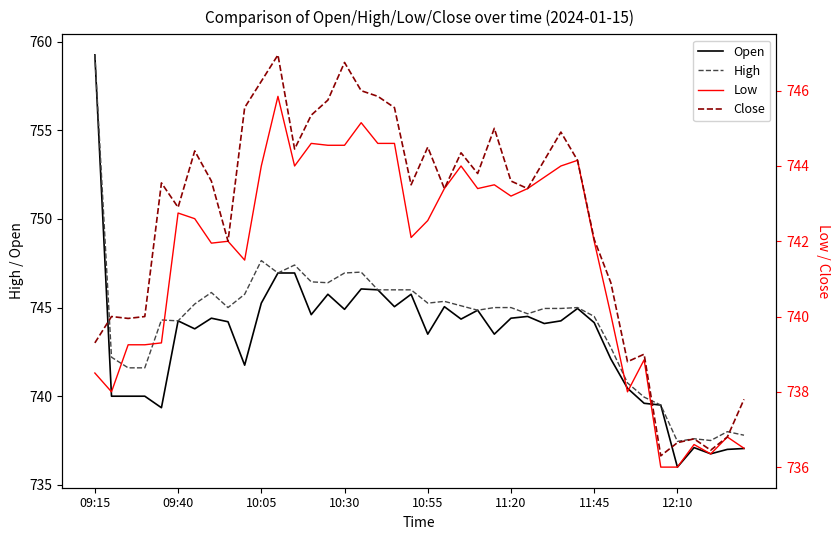

List the series in order of their overall mean, highest first.

High, Open, Close, Low